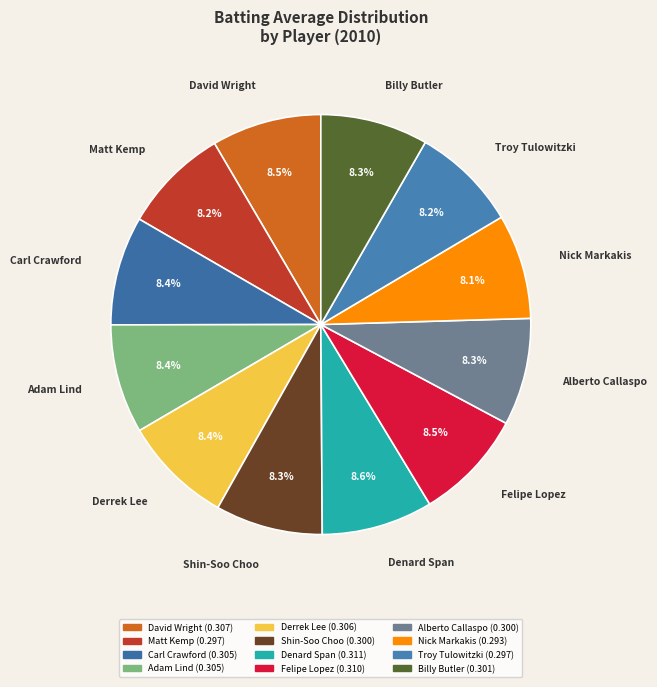

How many slices are in this pie chart?

12